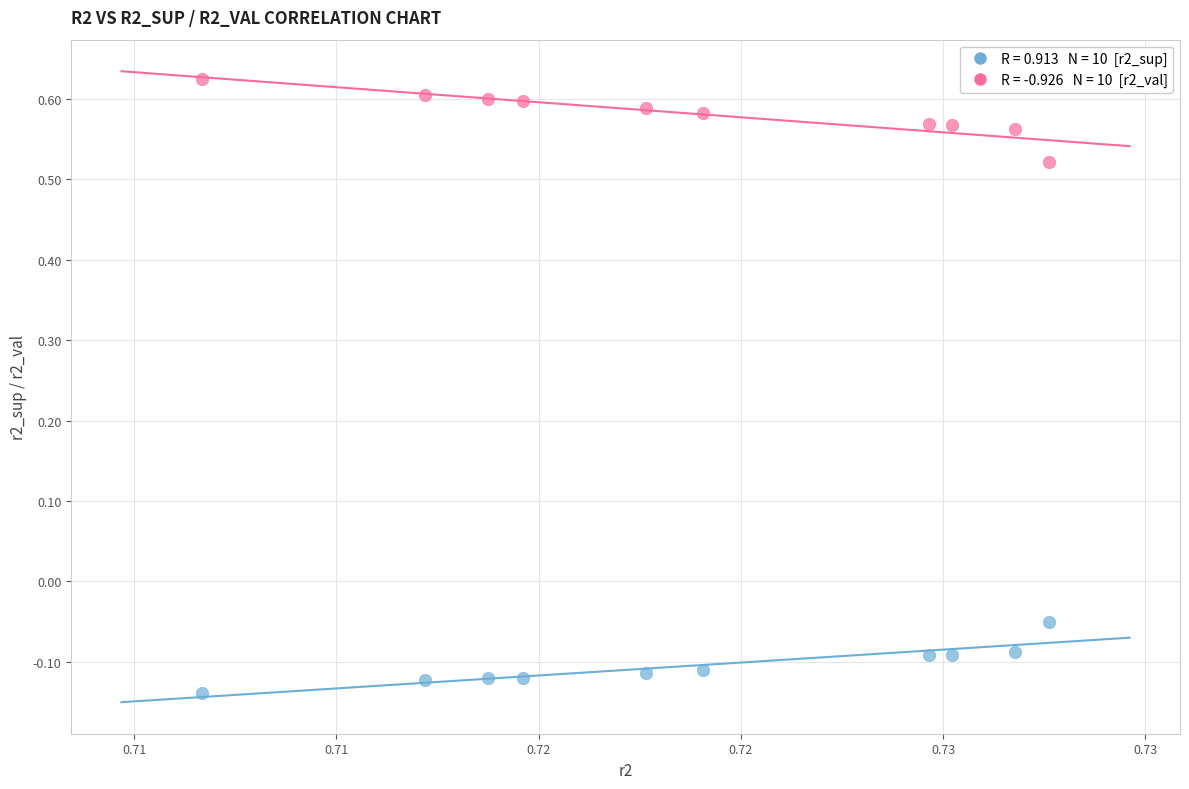

Across all data points, what is the range of Y values (max minus min)?

0.8